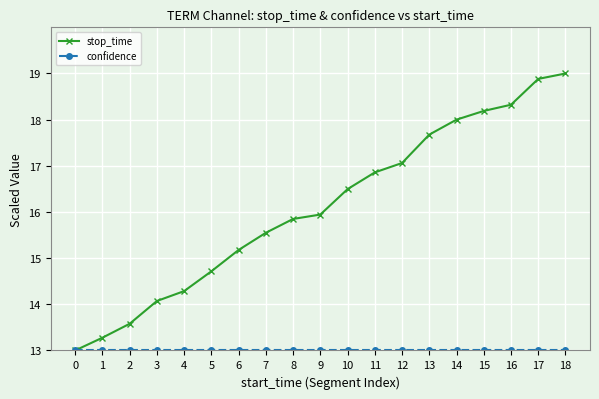

The stop_time series shows 14.3 at 4. True or false?

True